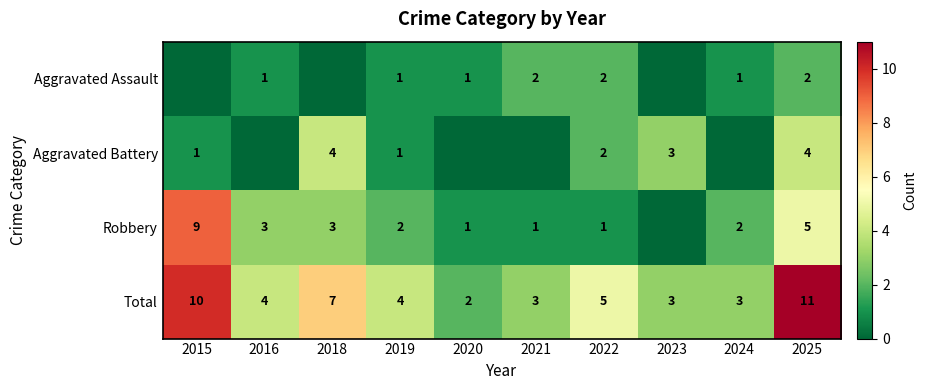

What is the total value across all series at 2016?

8